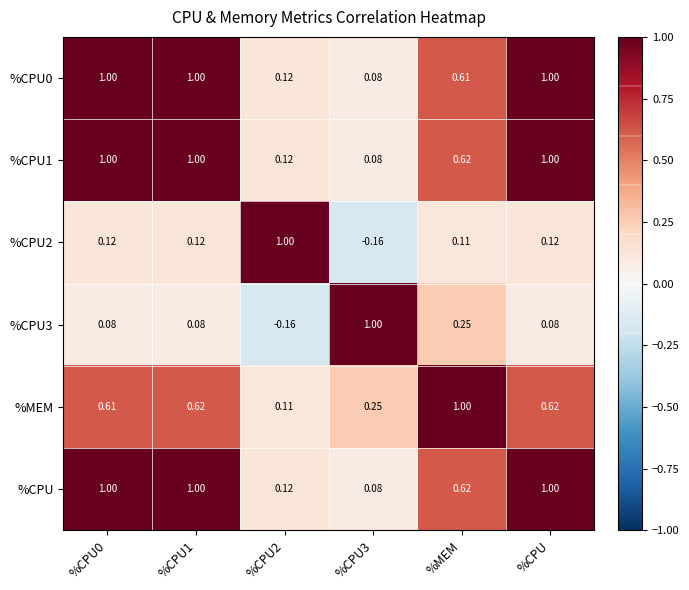

Is the value of %CPU0 at %CPU2 greater than the value of %MEM at %MEM?

No